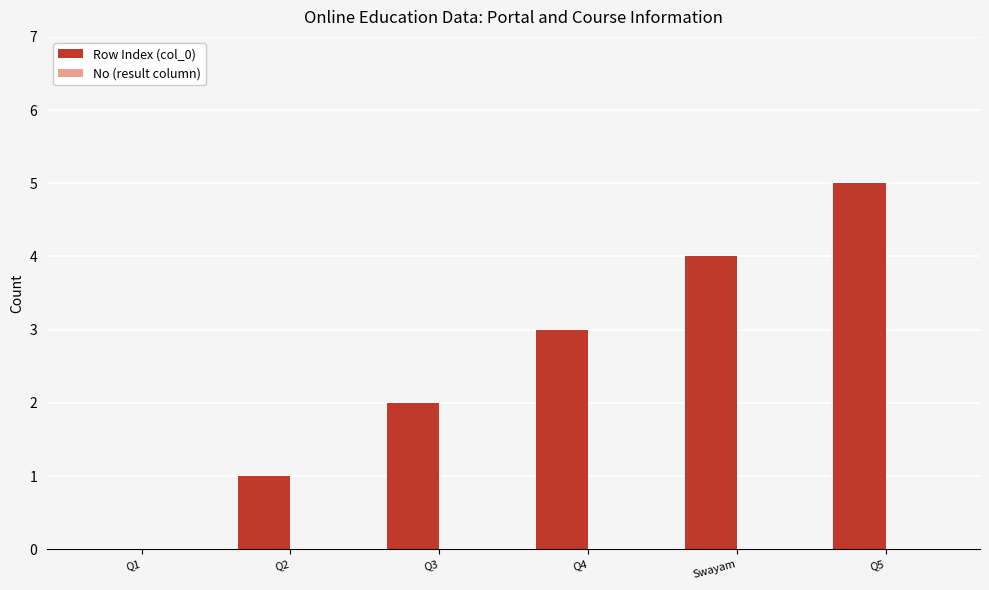

What is the change in value from Q3 to Swayam?

+2